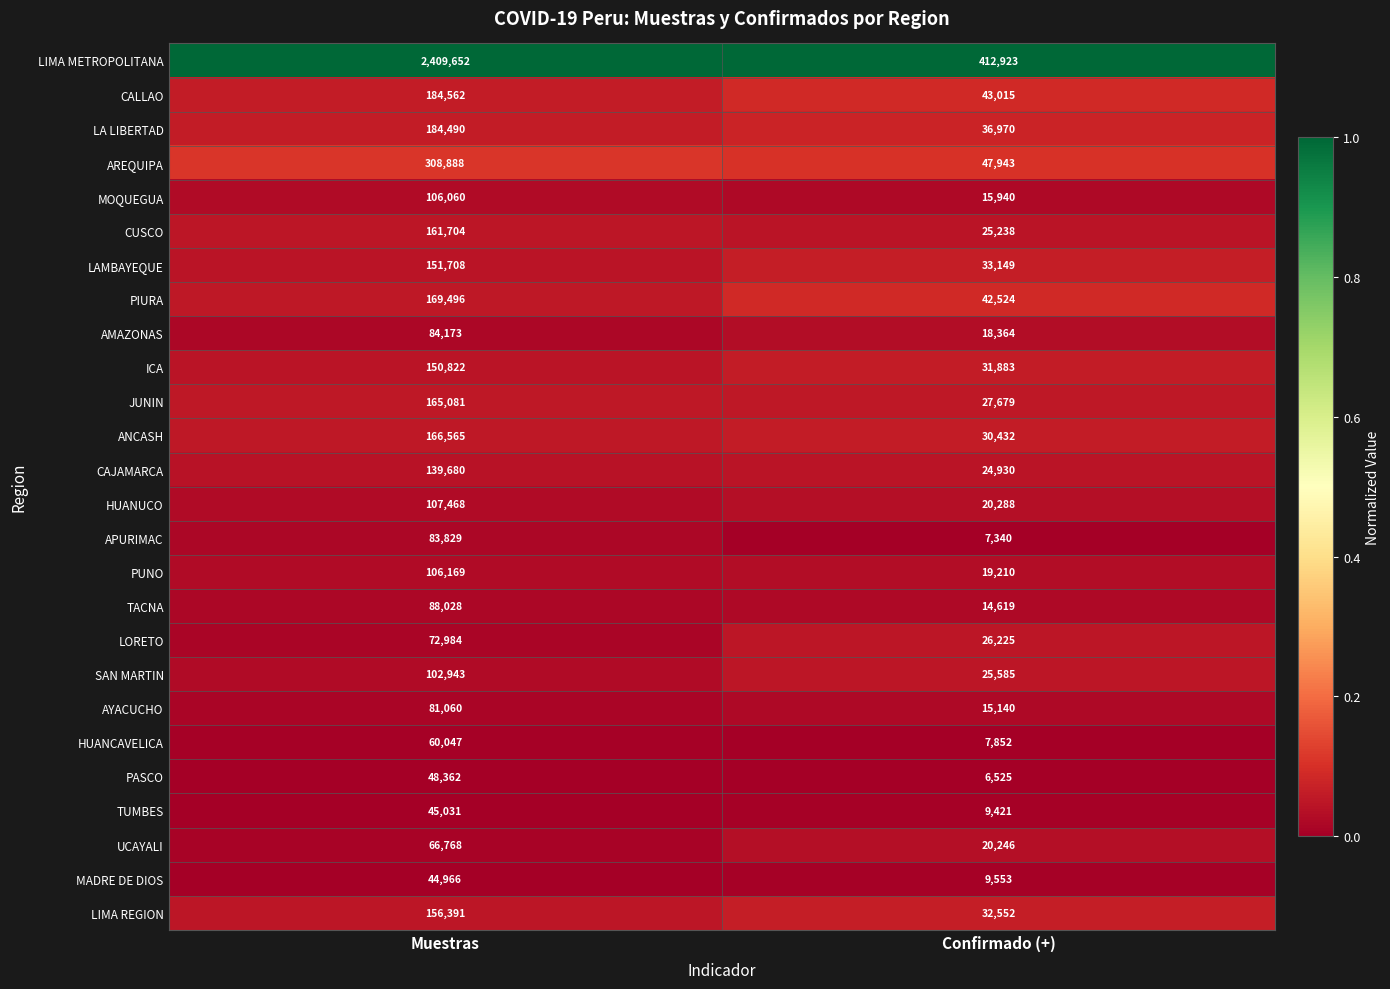

True or false: AMAZONAS has a value of 52434 at Muestras.

False